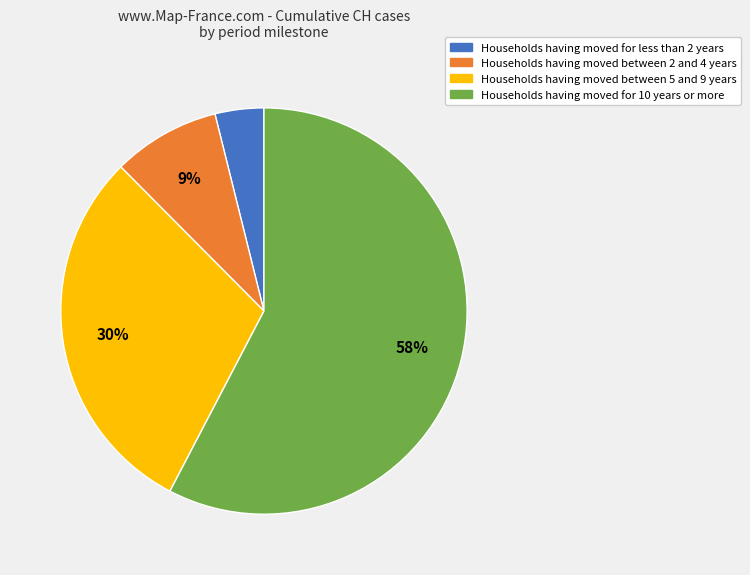

Is there a majority slice in this chart?

Yes